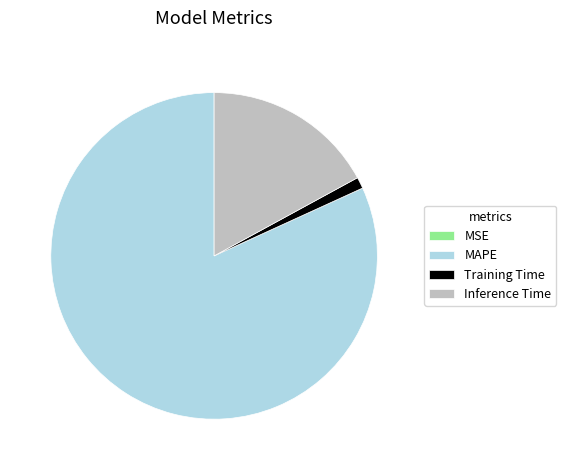

Which category has the biggest portion of the pie?

MAPE